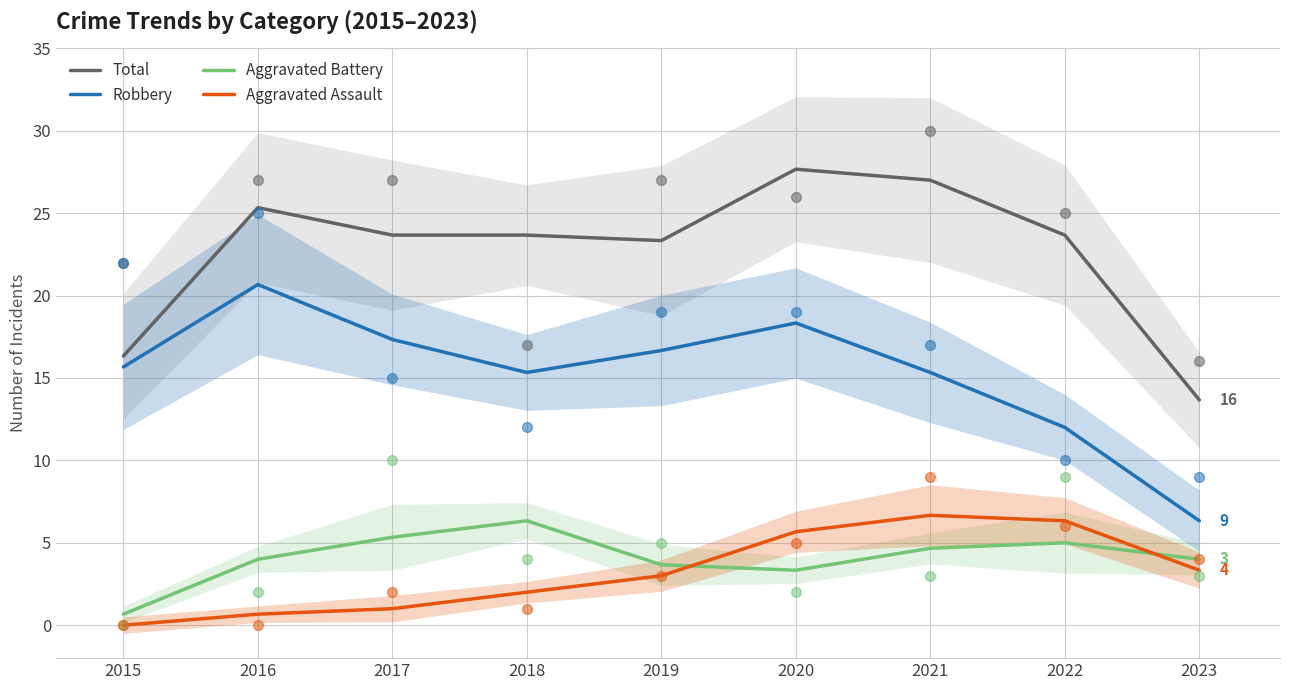

Which series reaches the maximum Y coordinate?

Total